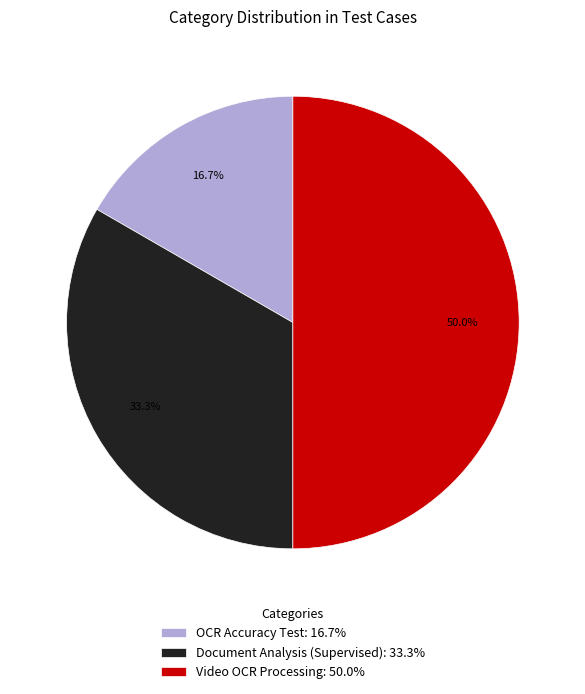

Does OCR Accuracy Test account for over 50% of the chart?

No